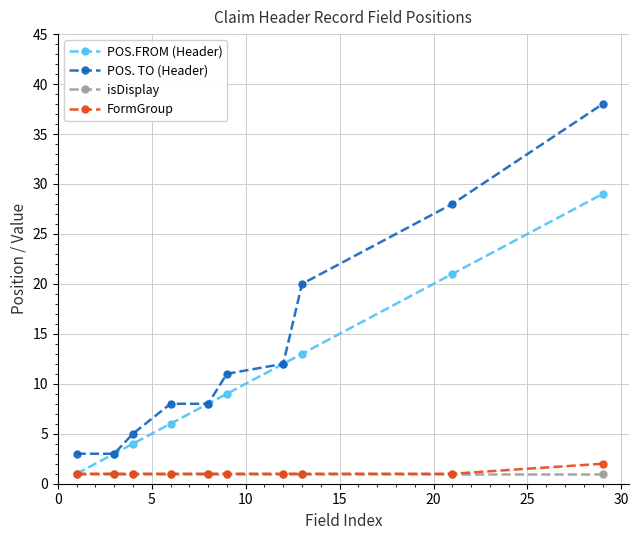

Which series has the largest range (max minus min)?

POS. TO (Header)